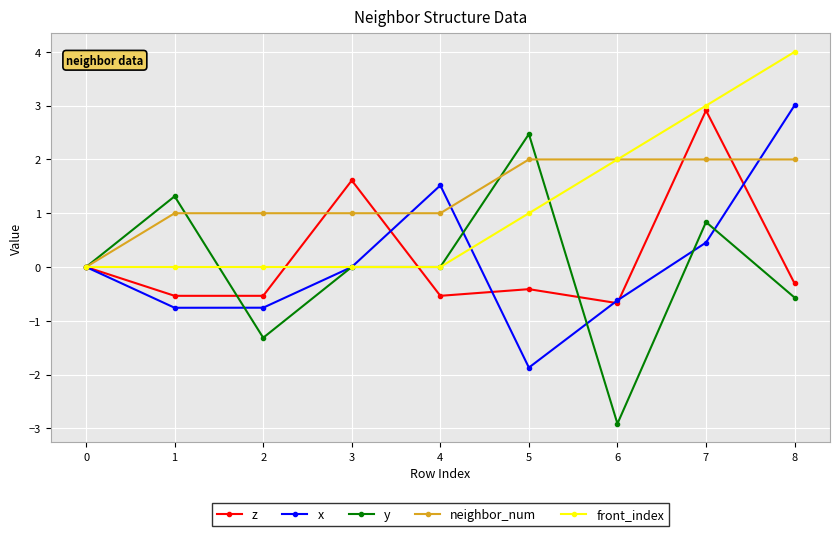

Is it true that neighbor_num equals 1.4 at 1?

False